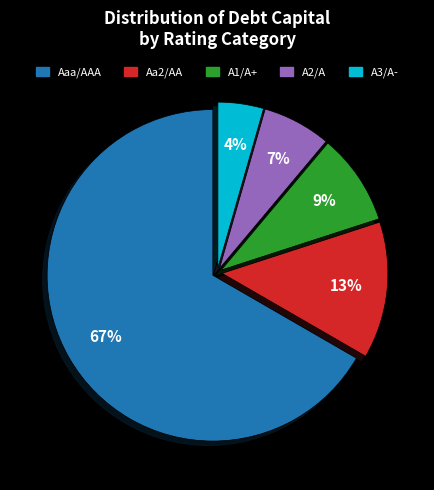

Is the sum of Aa2/AA and A1/A+ greater than half?

No